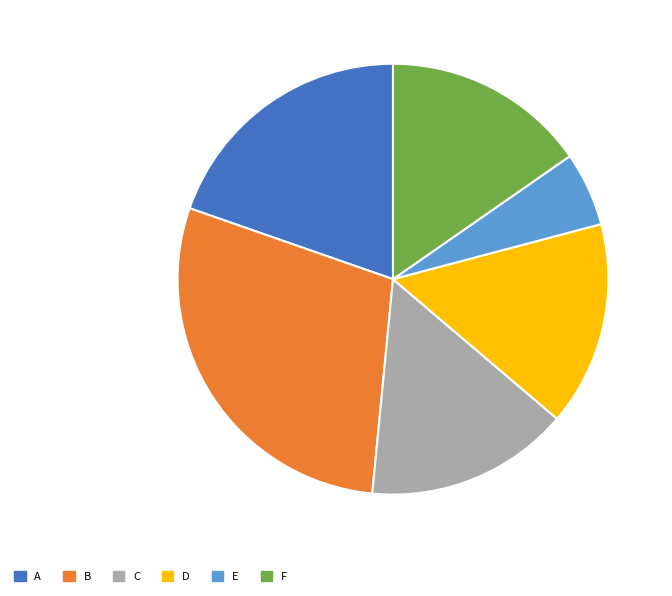

Is the sum of C and A greater than half?

No